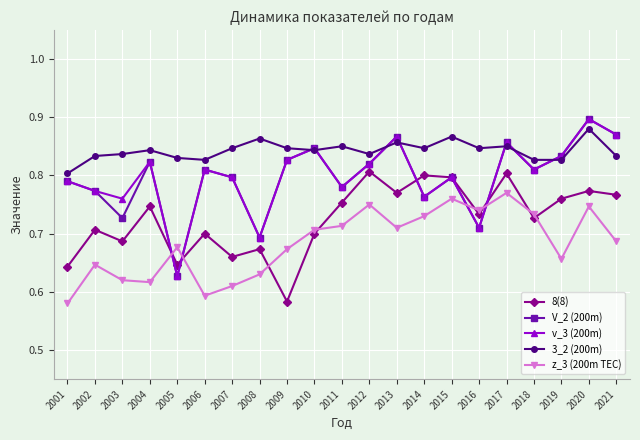

Does the chart have visible grid lines?

Yes